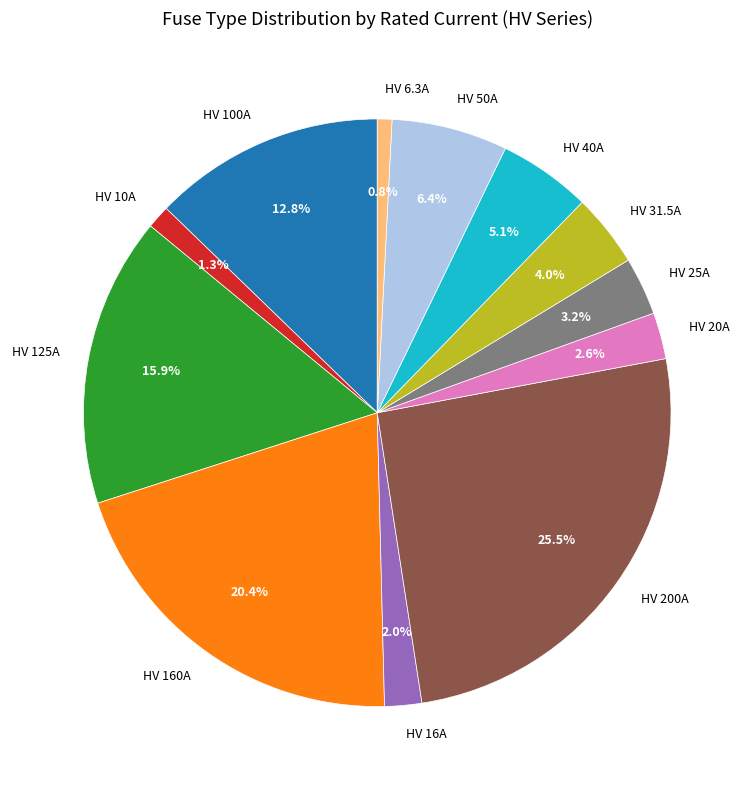

Which has a higher value, HV 10A or HV 100A?

HV 100A